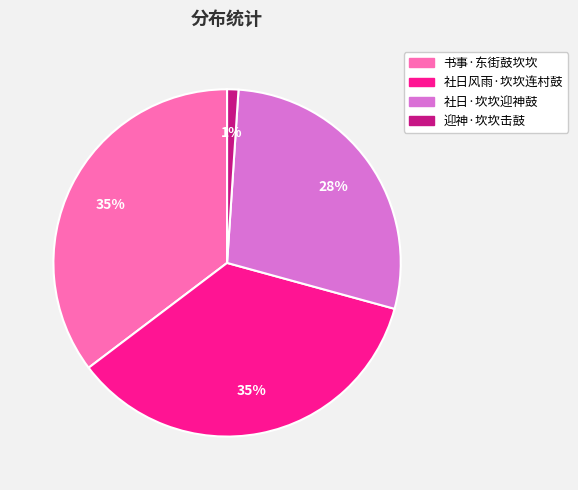

To the nearest percent, what is the difference between the 社日风雨·坎坎连村鼓 and 迎神·坎坎击鼓 slice percentages?

34%